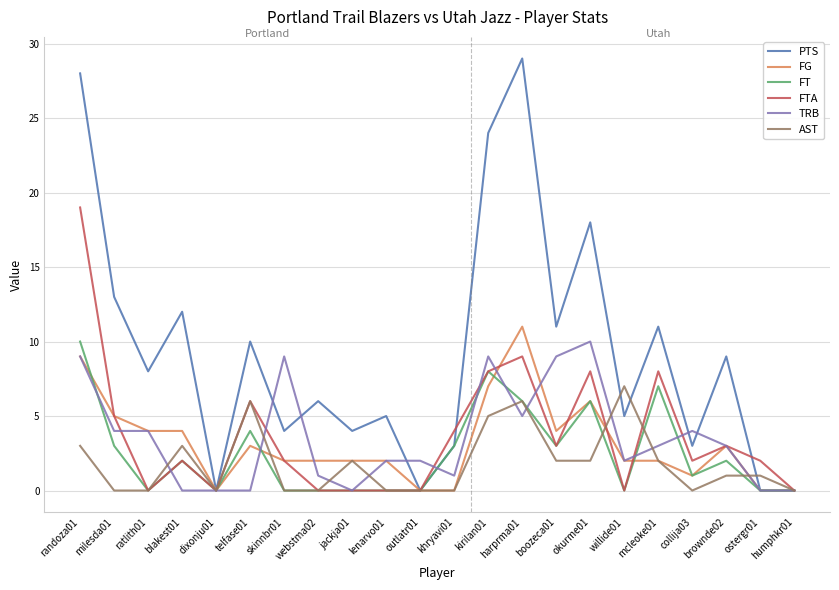

Which series has the largest range (max minus min)?

PTS